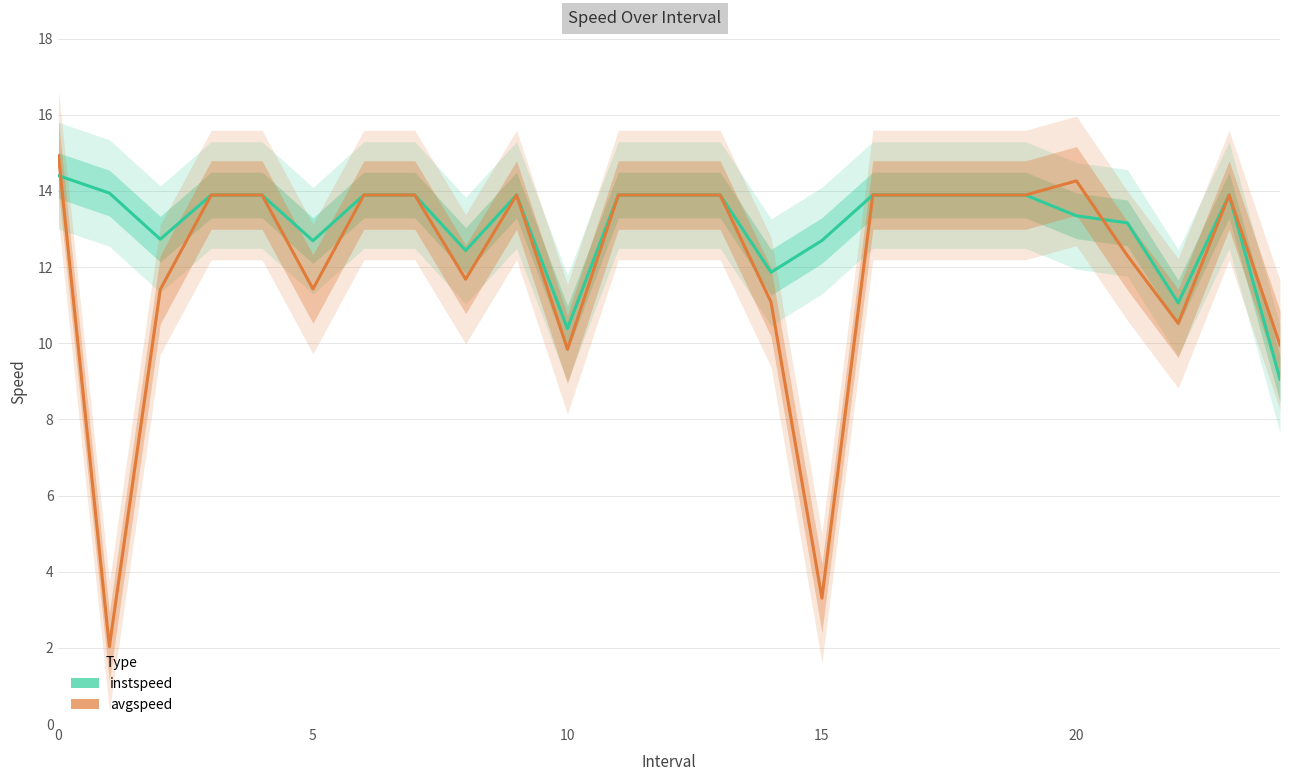

What is the sum of all instspeed values?

328.3